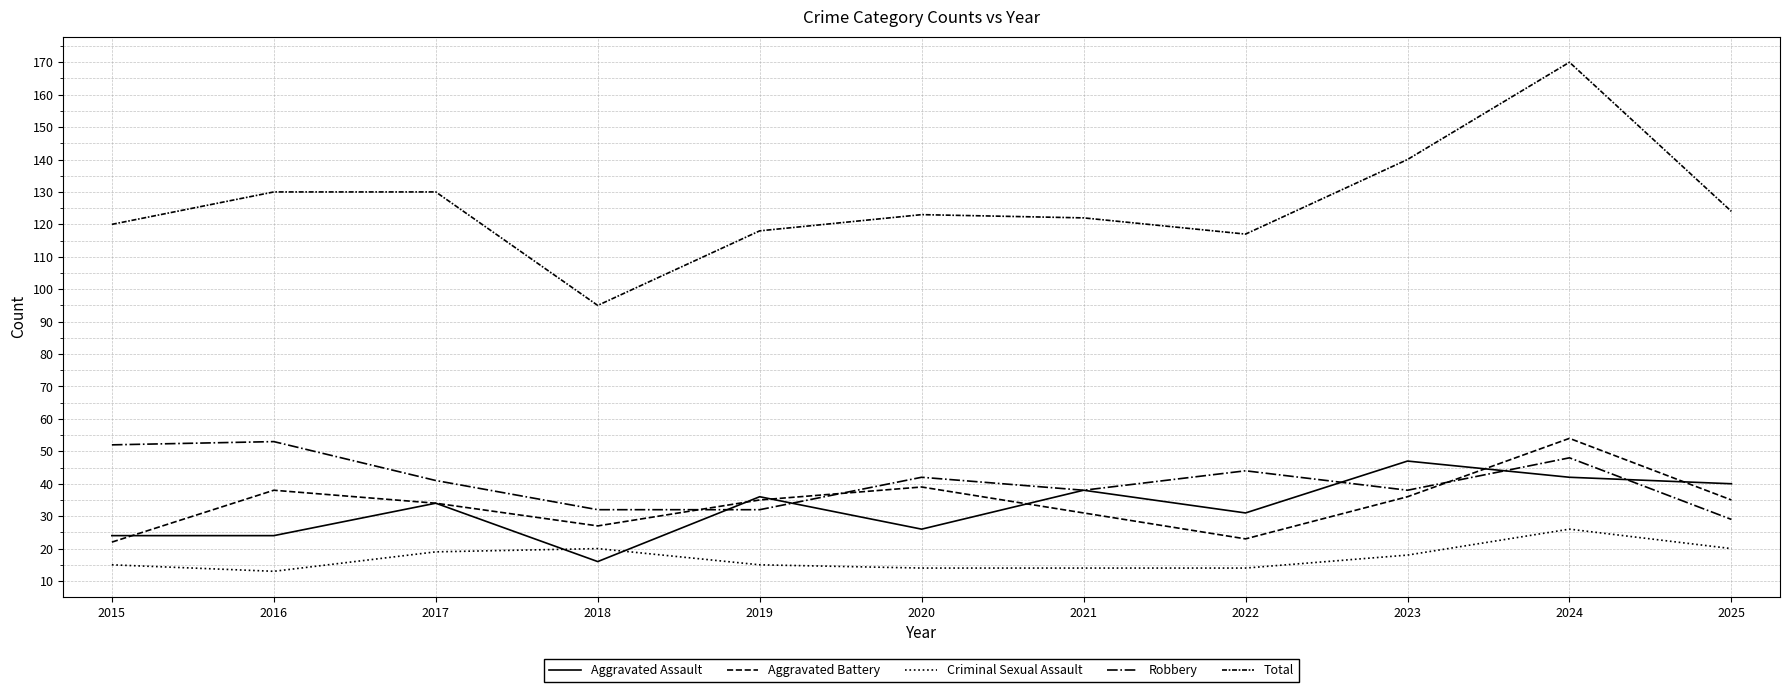

Which series changed the most between 2017 and 2019?

Total